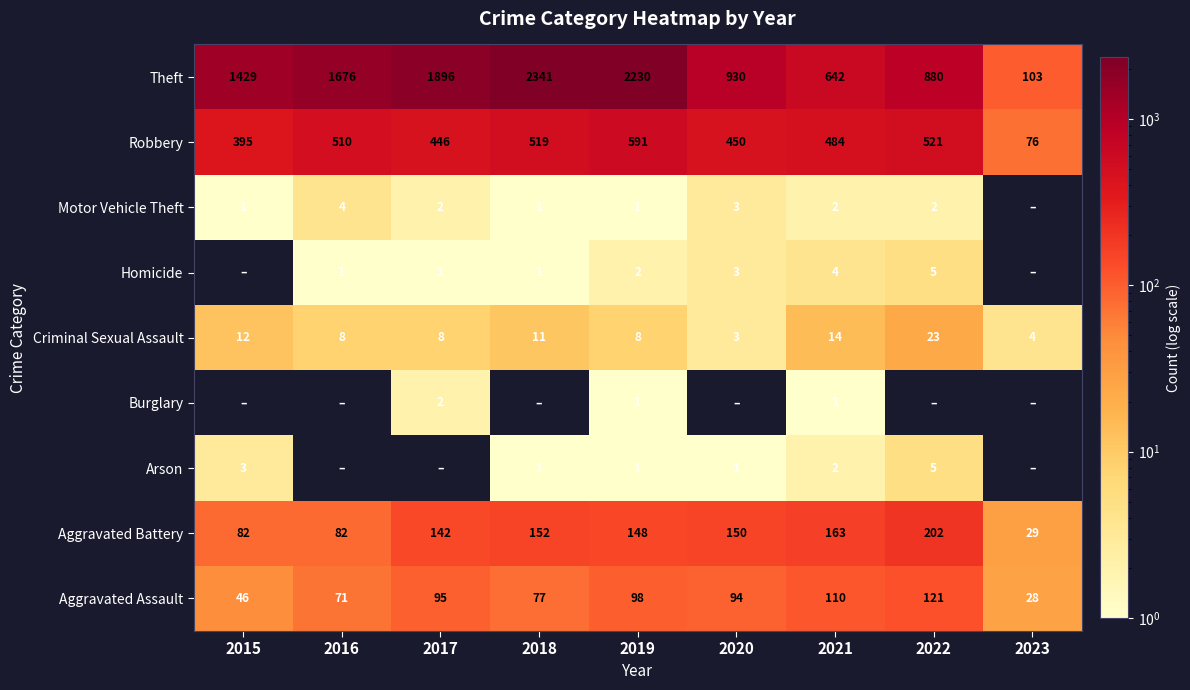

What is the difference between the highest and lowest values at 2017?

1896